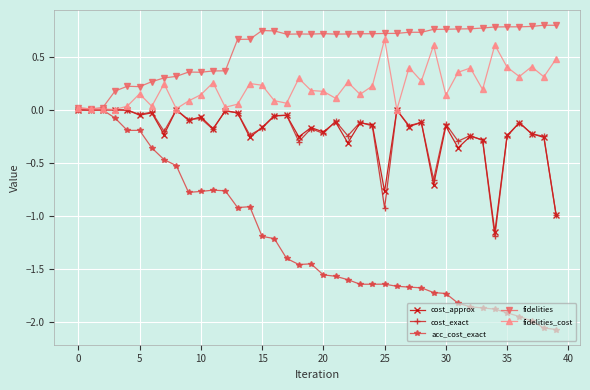

Which series has the largest range (max minus min)?

acc_cost_exact